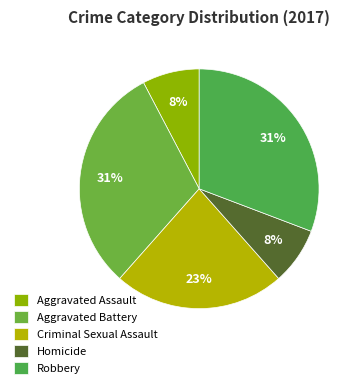

How many slices are in this pie chart?

5